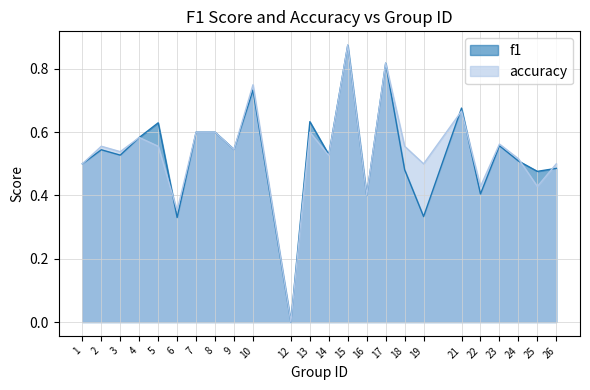

How many times do f1 and accuracy cross each other?

5